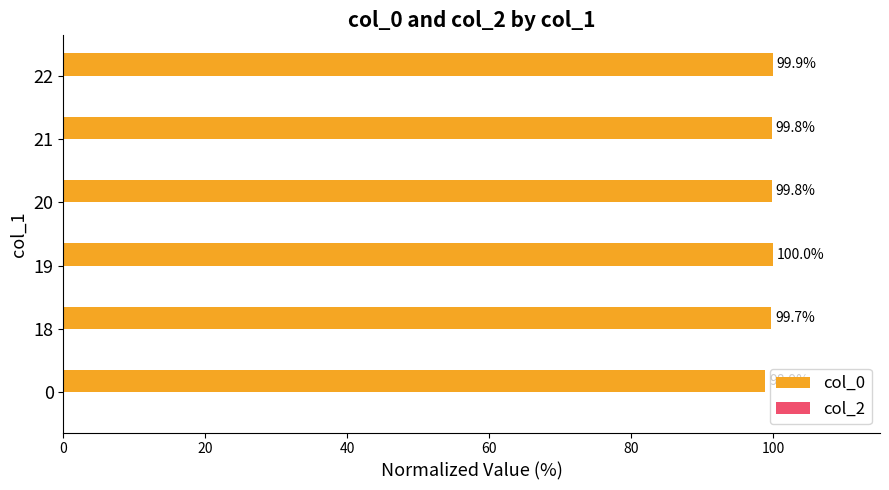

What is the approximate value at 19?

100.0